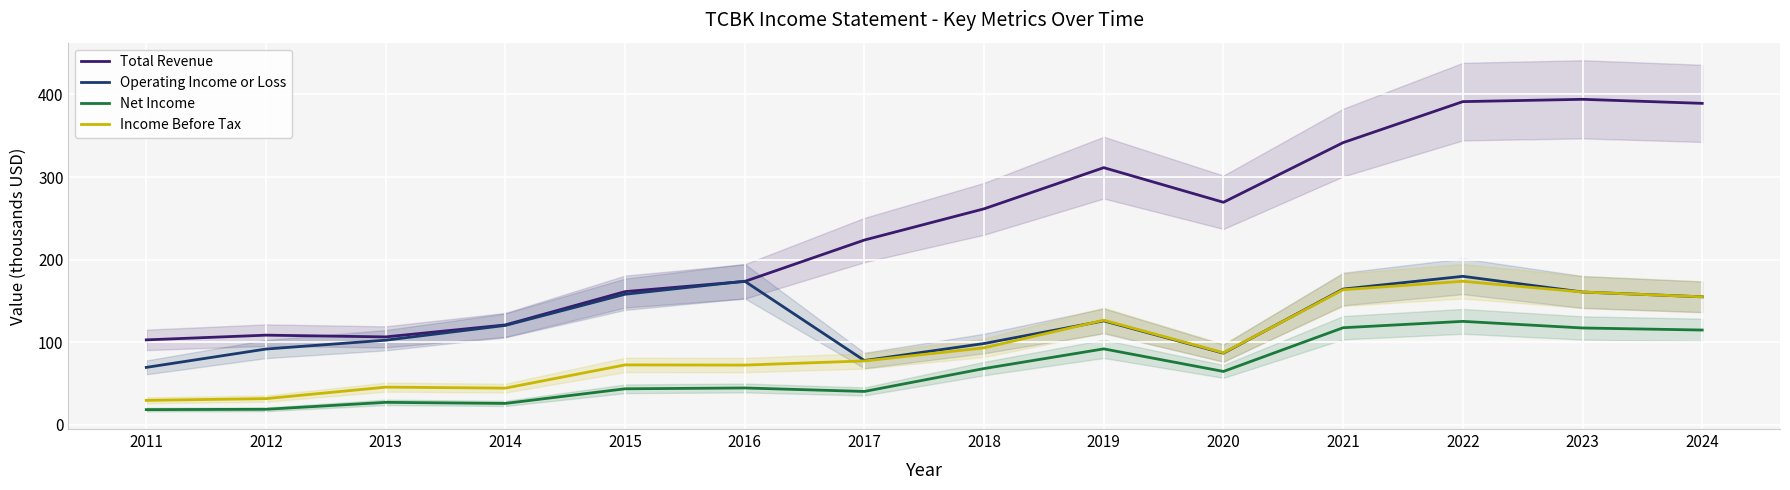

What is the difference between the maximum and minimum values in the Income Before Tax series?

144.1